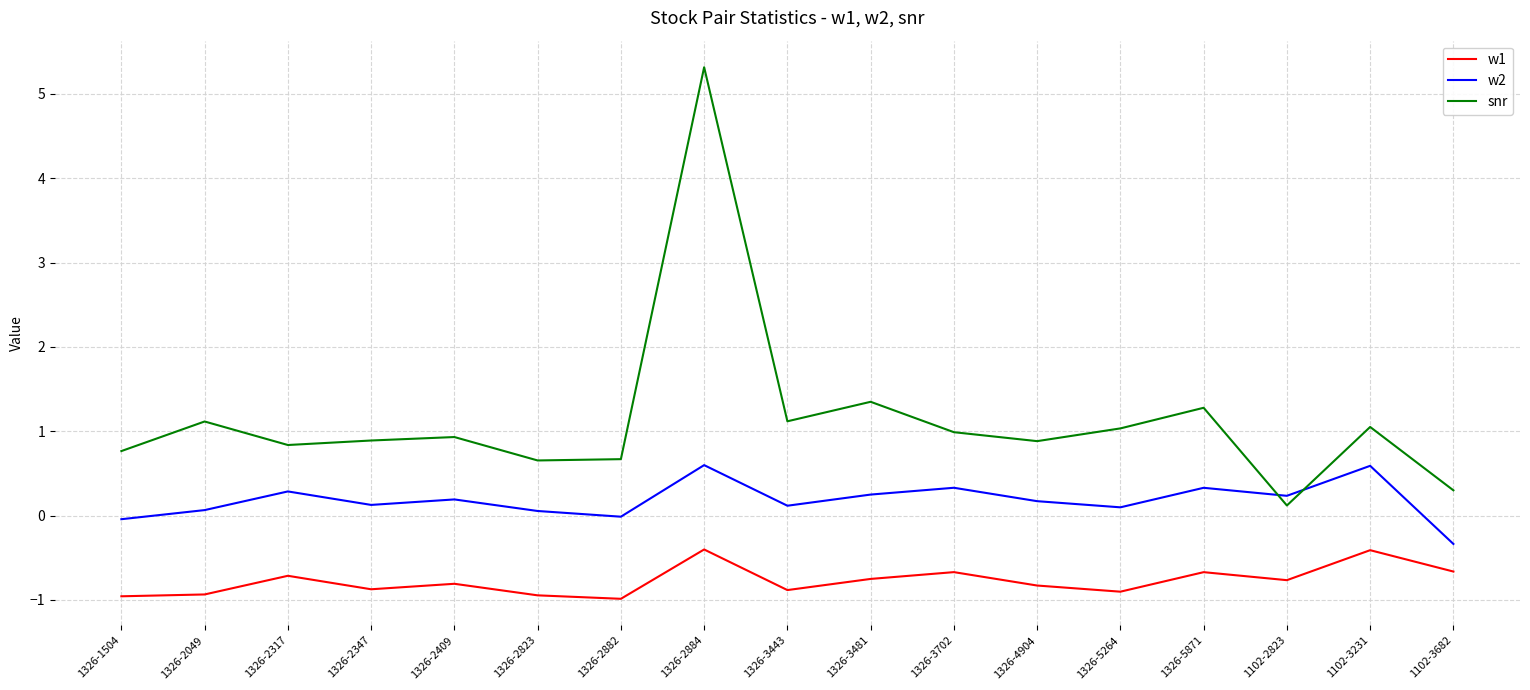

True or false: w1 has a value of -1.1 at 1326-3702.

False